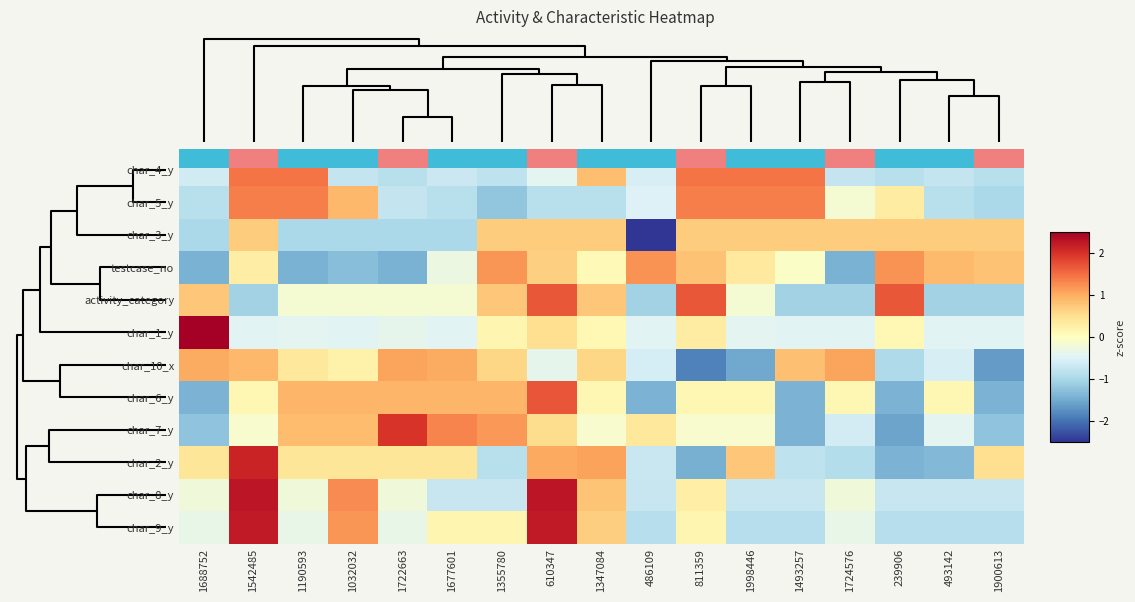

How many series are shown in this chart?

12